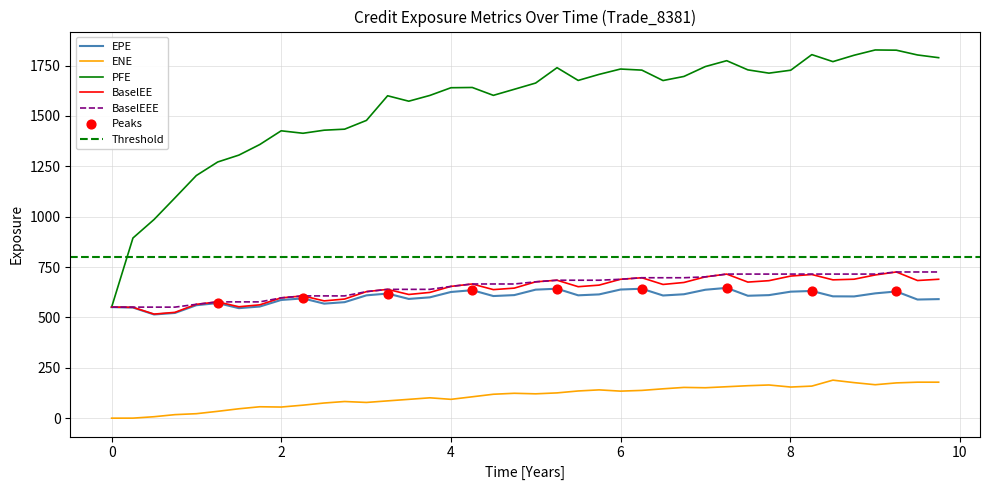

What is the highest value of the ENE series?

188.7